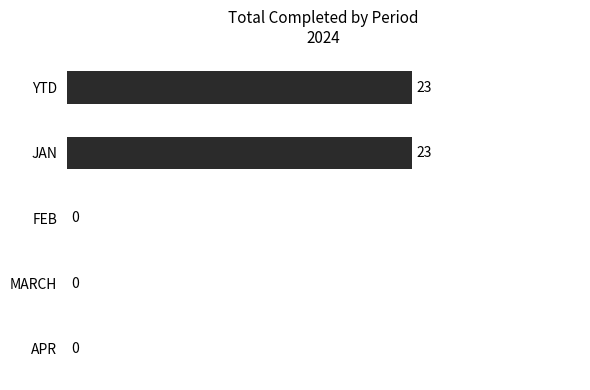

What value does the data have at JAN?

23